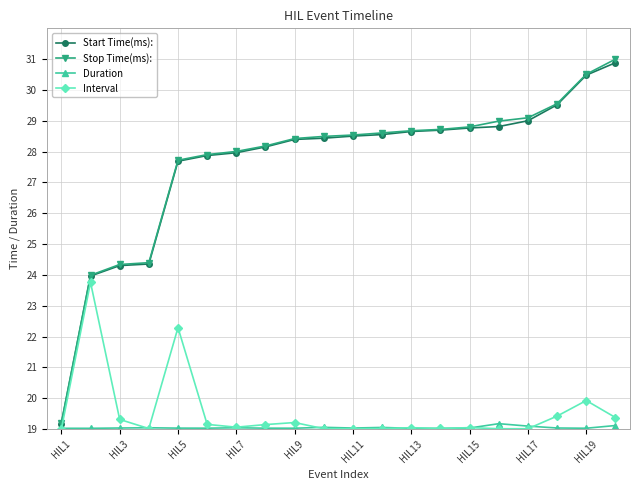

Count the number of categories in the chart.

20